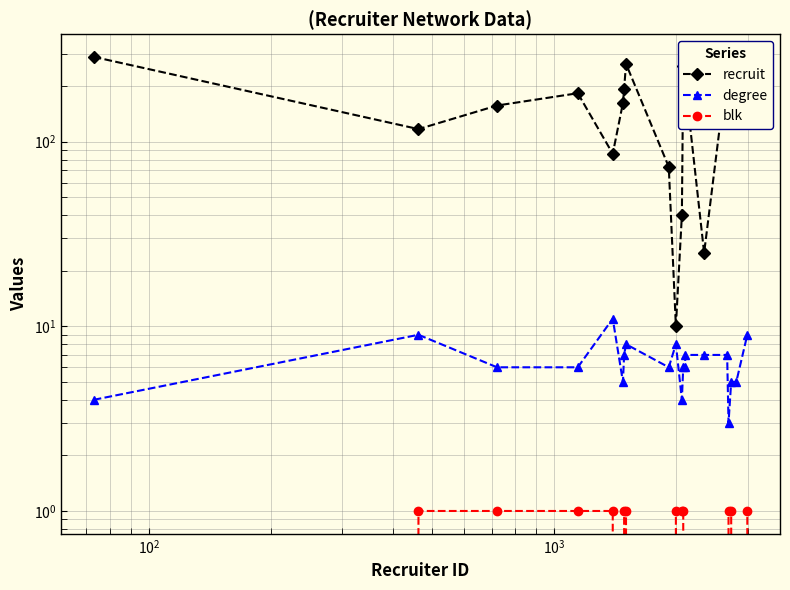

True or false: blk has a value of 1 at $\mathdefault{10^{2}}$.

False